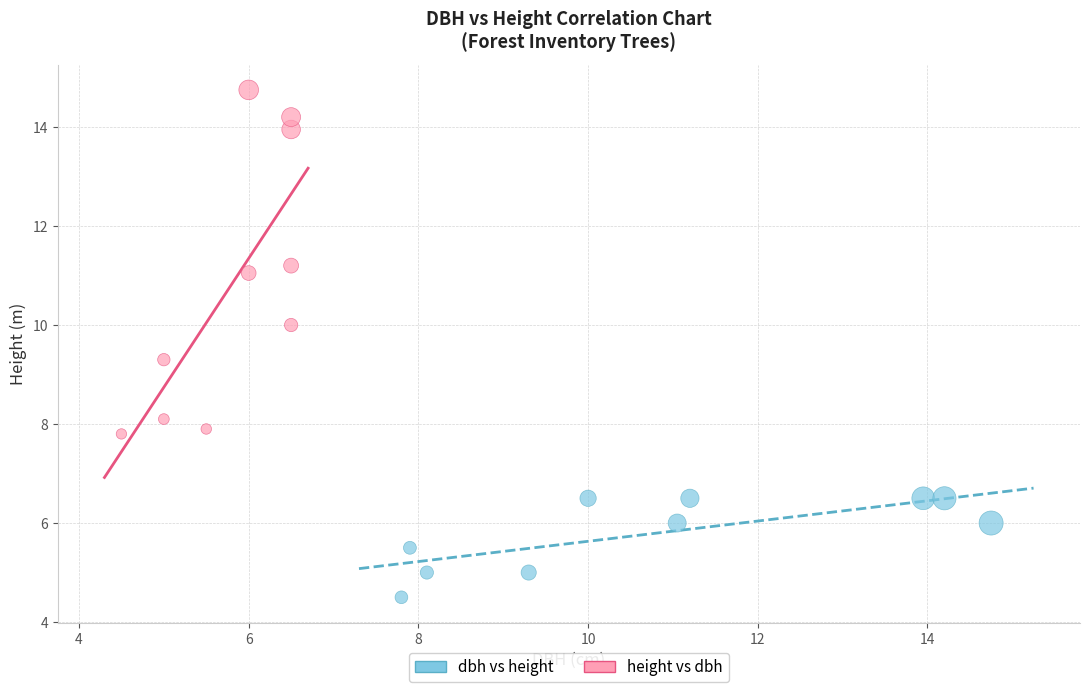

Which series reaches the minimum Y coordinate?

dbh vs height